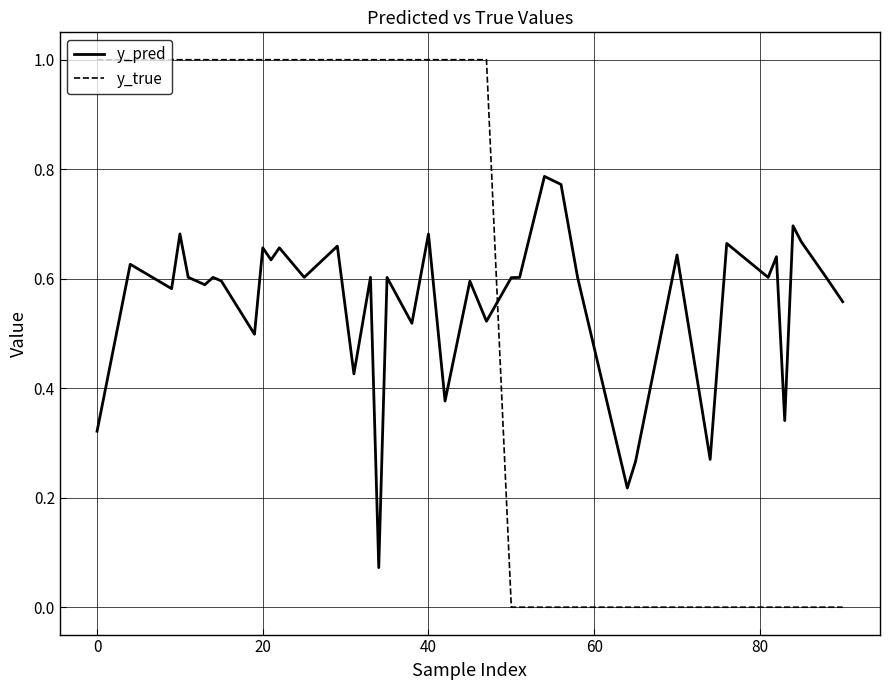

Count the y_true values in the range 0 to 1.

40